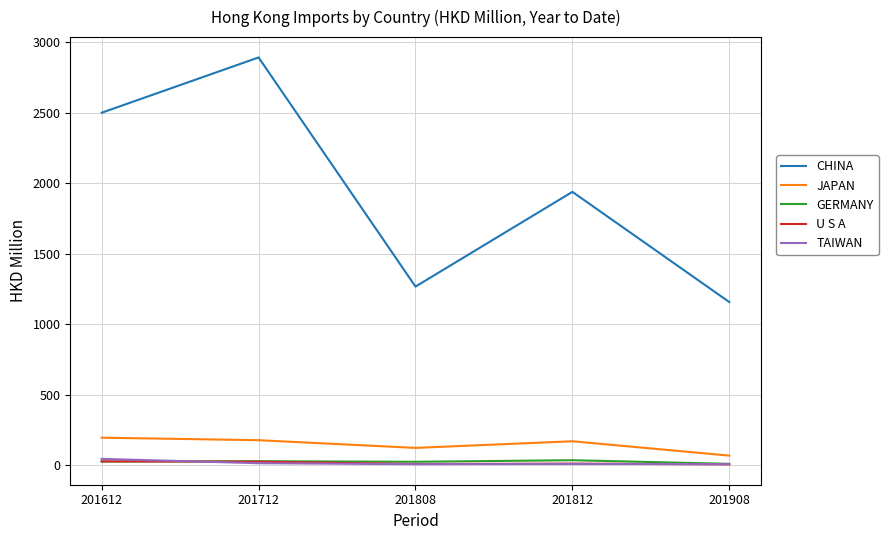

True or false: JAPAN and CHINA cross at least once.

False